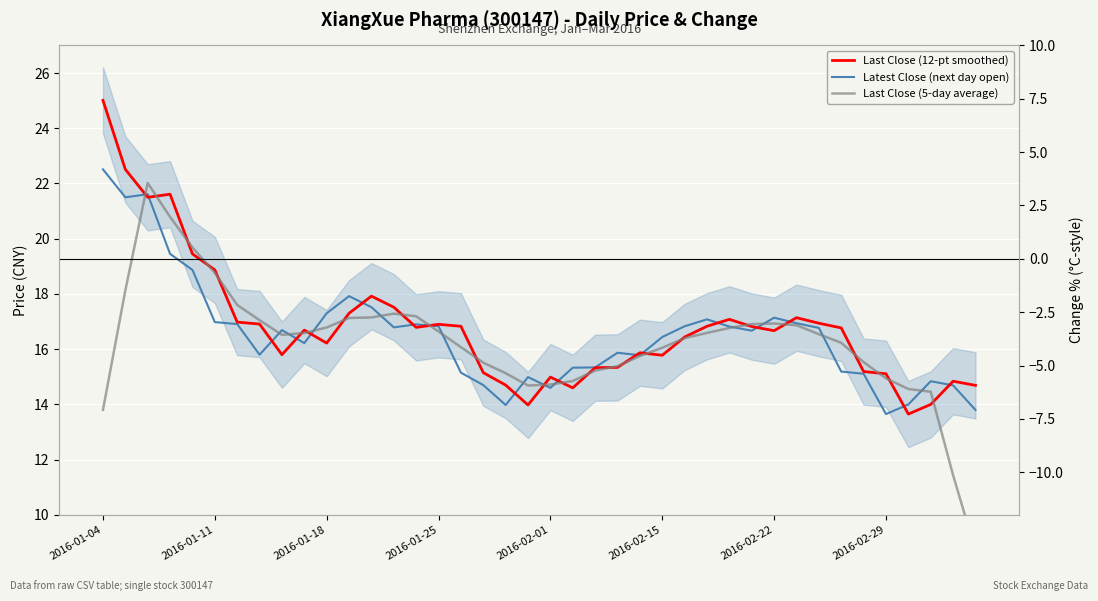

Count the number of categories in the chart.

40